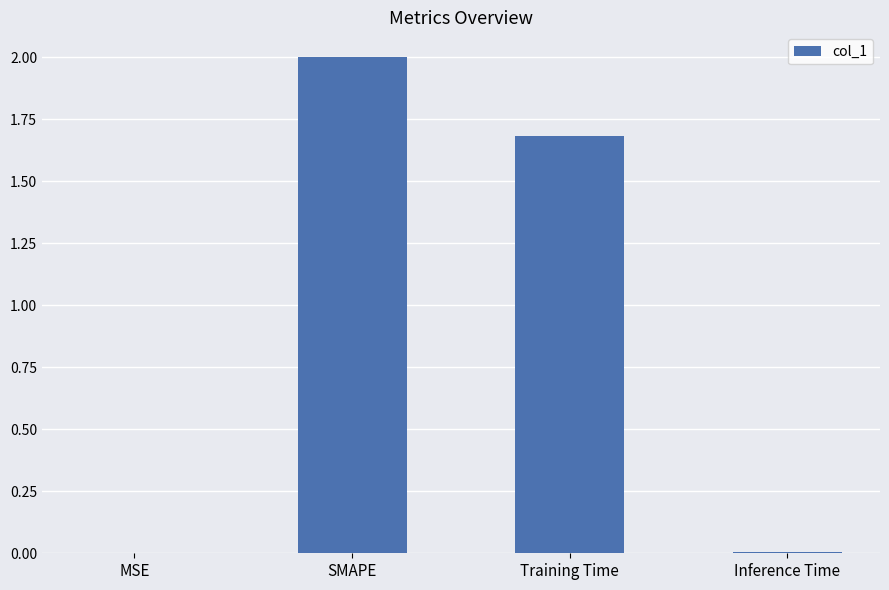

Where does the data first go above 1?

SMAPE